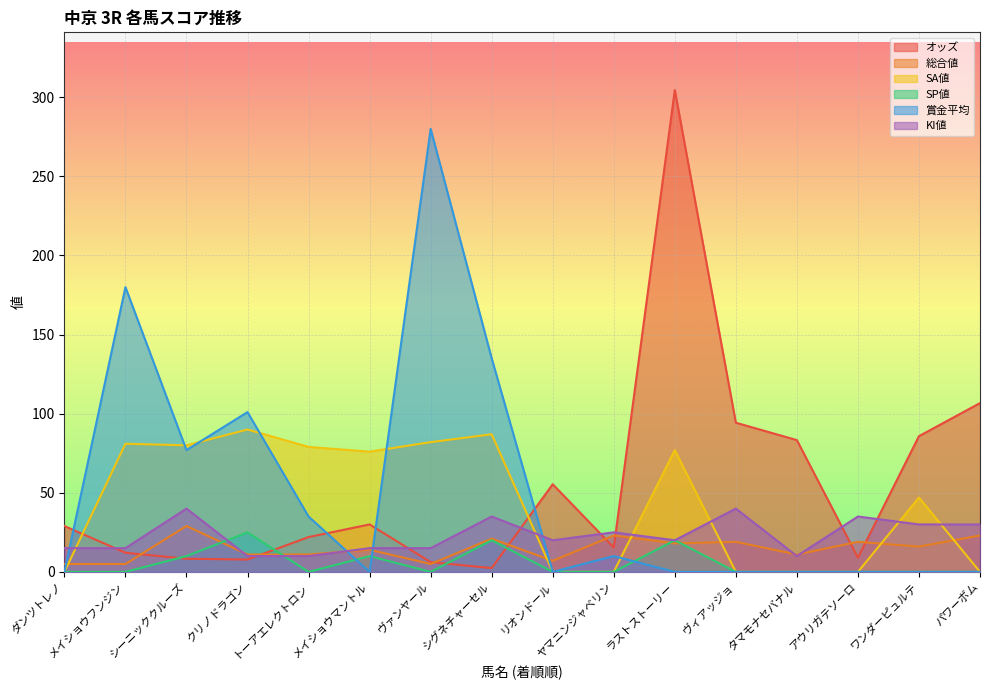

True or false: SP値 and SA値 intersect in this chart.

False